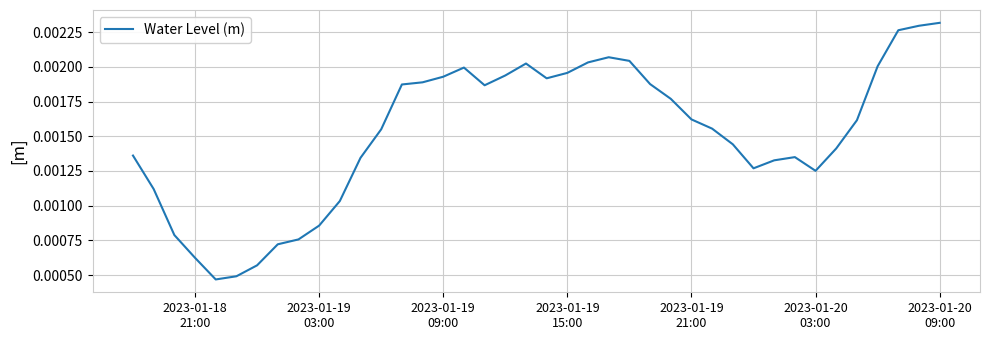

What is the sum of all values?

0.1